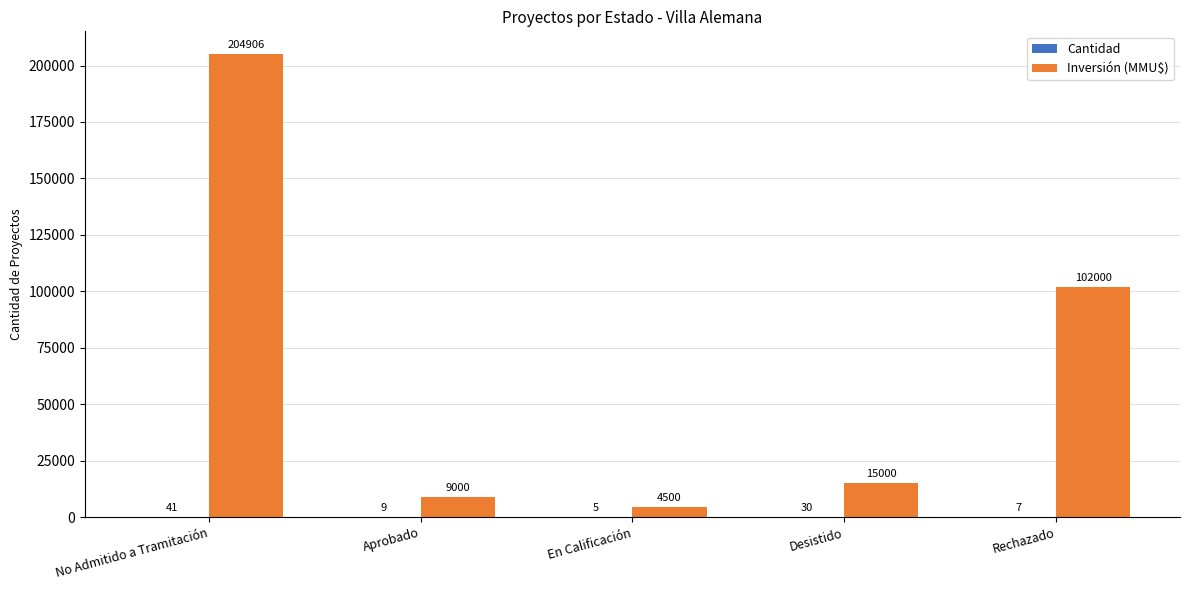

Where does the Inversión (MMU$) series first go above 15000?

No Admitido a Tramitación